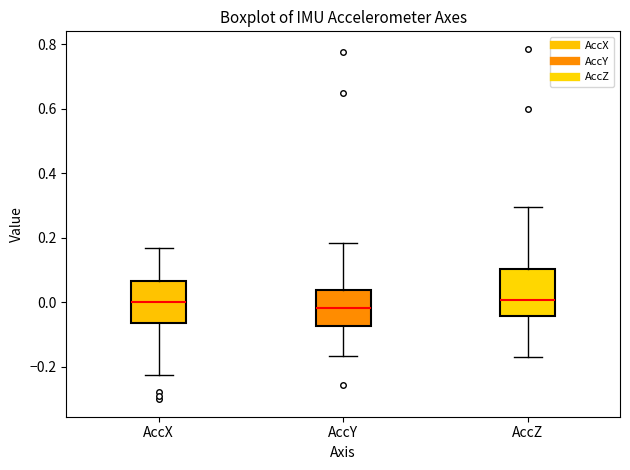

Reading left to right, read every box against the y-axis: the position of its median line, the range the box covers, and the ends of its whiskers. The values are not printed on the chart, so give them approximately, as read against the axis.

AccX: median 0.00, box -0.06 to 0.06, whiskers -0.22 to 0.16
AccY: median -0.02, box -0.08 to 0.04, whiskers -0.16 to 0.18
AccZ: median 0.00, box -0.04 to 0.10, whiskers -0.18 to 0.30